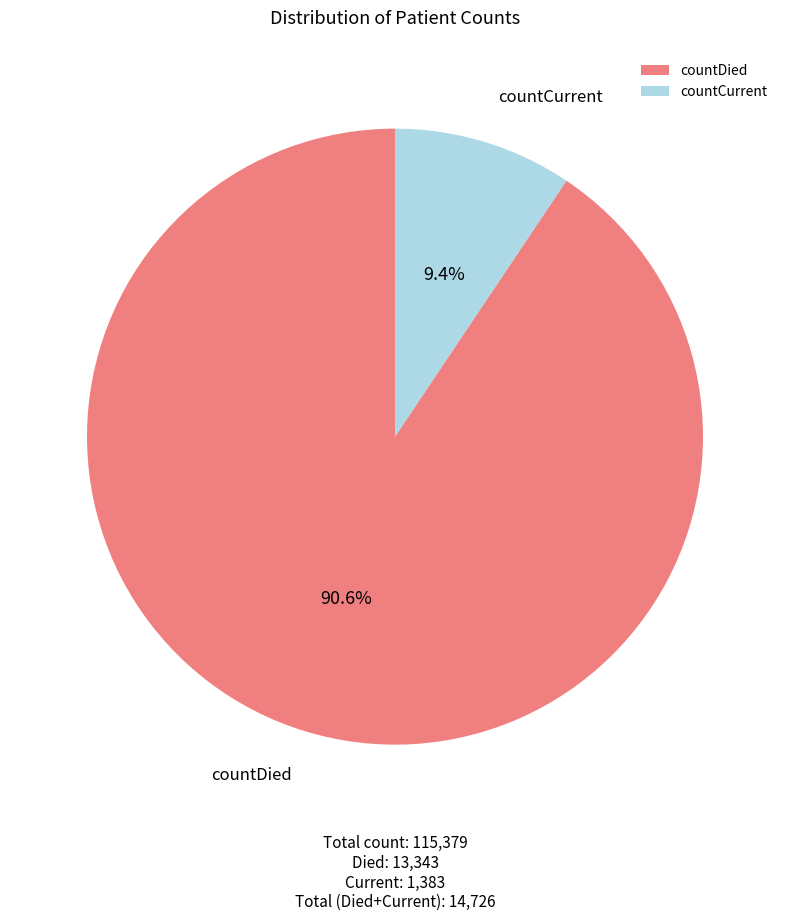

What is the largest slice in the pie chart?

countDied